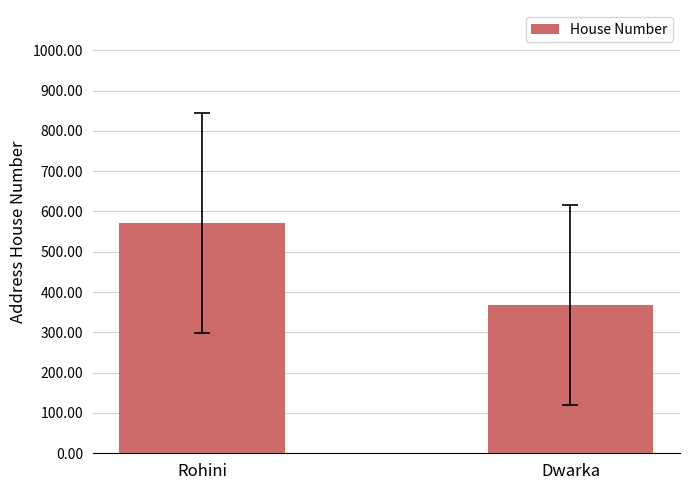

What is the ratio of the value at Rohini to the value at Dwarka?

1.6